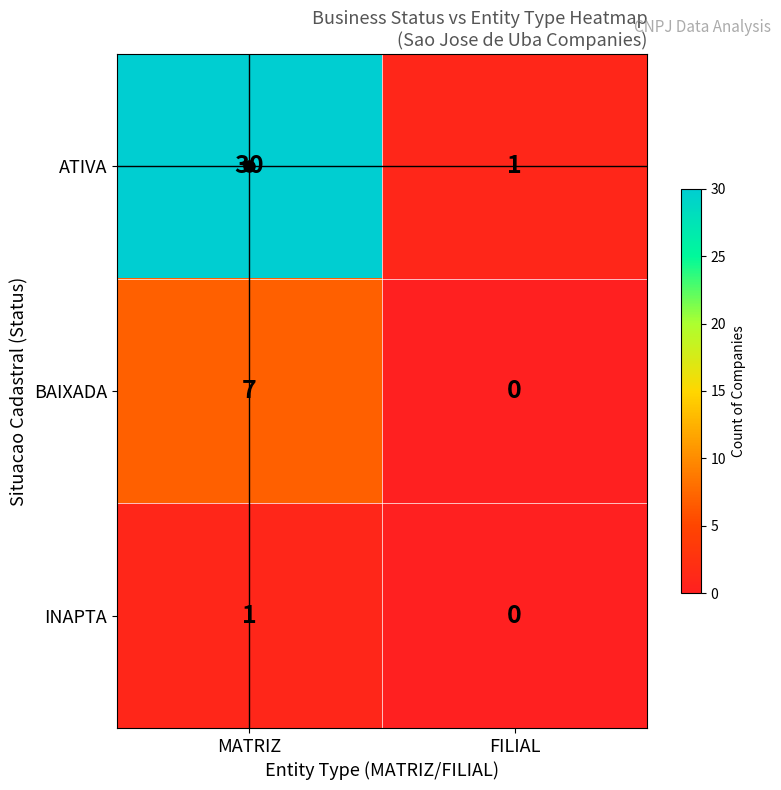

Between MATRIZ and FILIAL, which series saw the biggest shift?

ATIVA